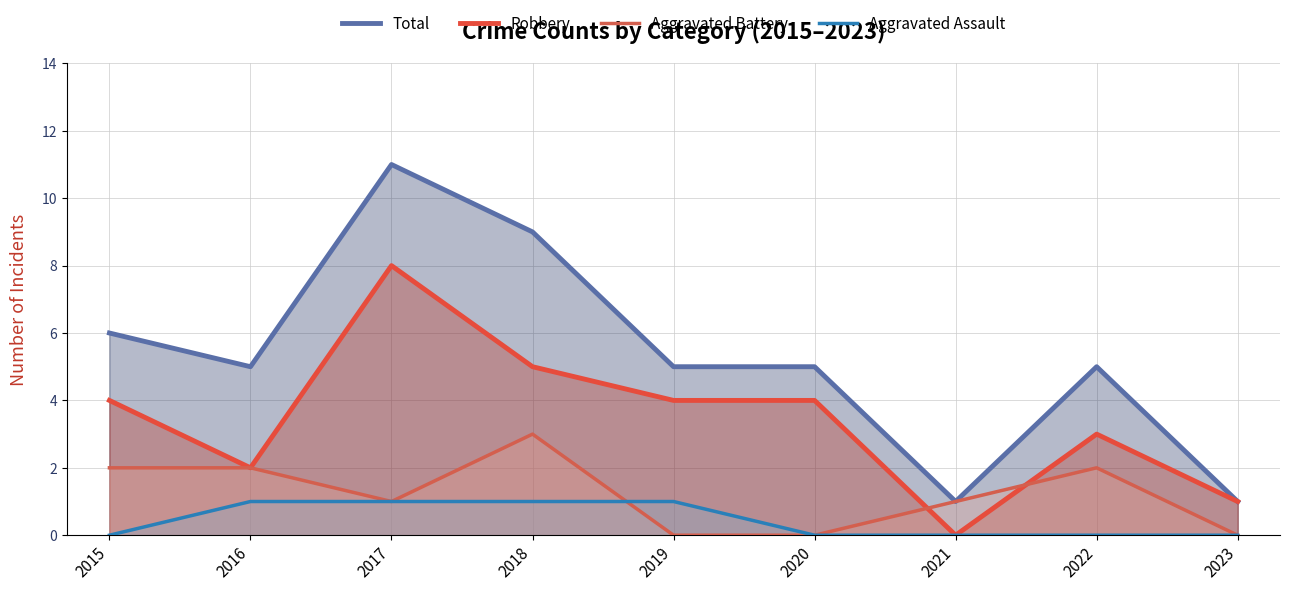

What is the approximate value of Aggravated Assault at 2019?

1